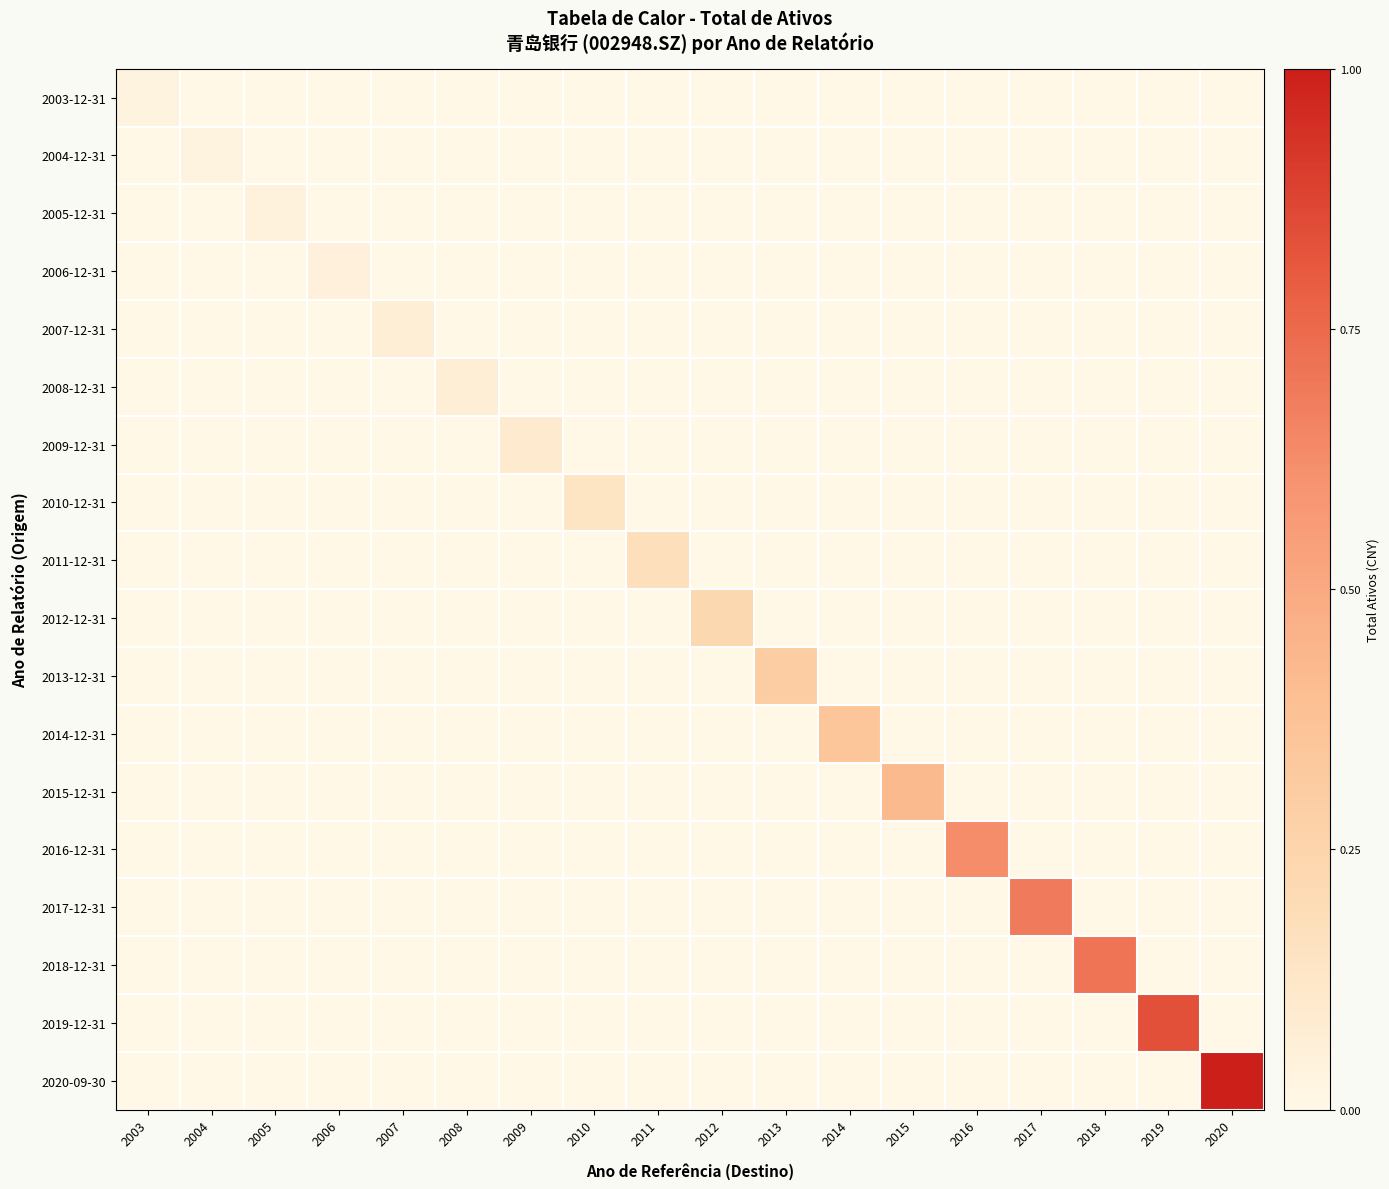

At 2015, list the series in order from largest to smallest.

2015-12-31, 2003-12-31, 2004-12-31, 2005-12-31, 2006-12-31, 2007-12-31, 2008-12-31, 2009-12-31, 2010-12-31, 2011-12-31, 2012-12-31, 2013-12-31, 2014-12-31, 2016-12-31, 2017-12-31, 2018-12-31, 2019-12-31, 2020-09-30